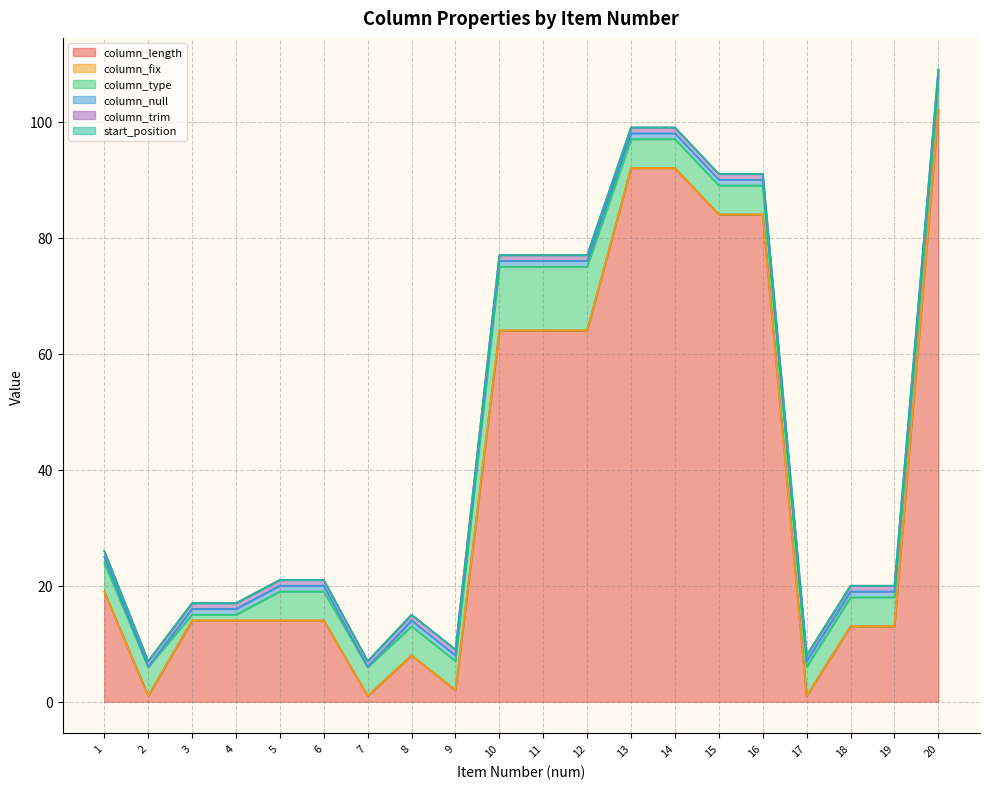

Which series has the largest total across all categories?

column_length